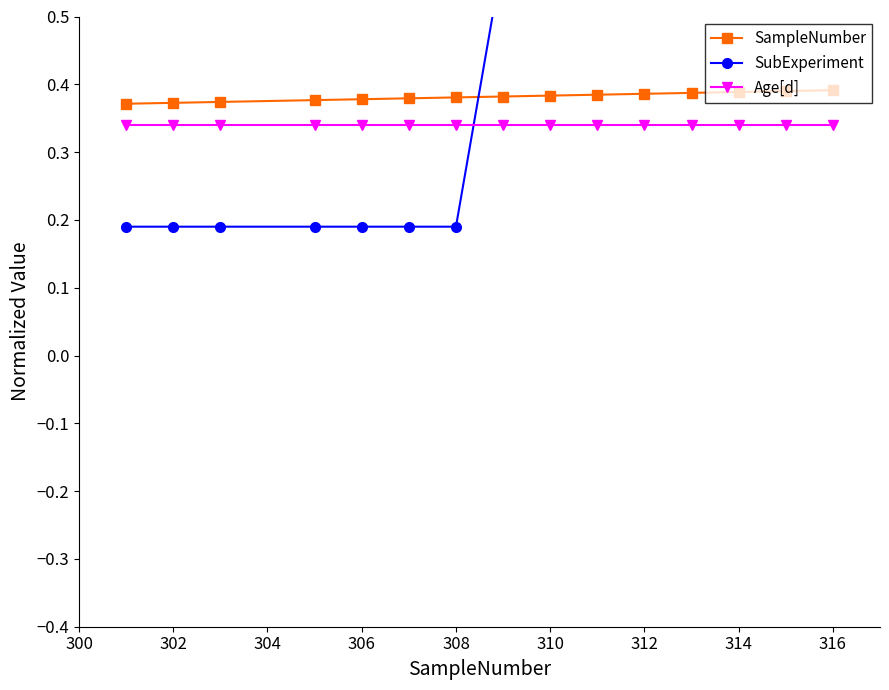

How many SampleNumber values are between 0 and 1?

15